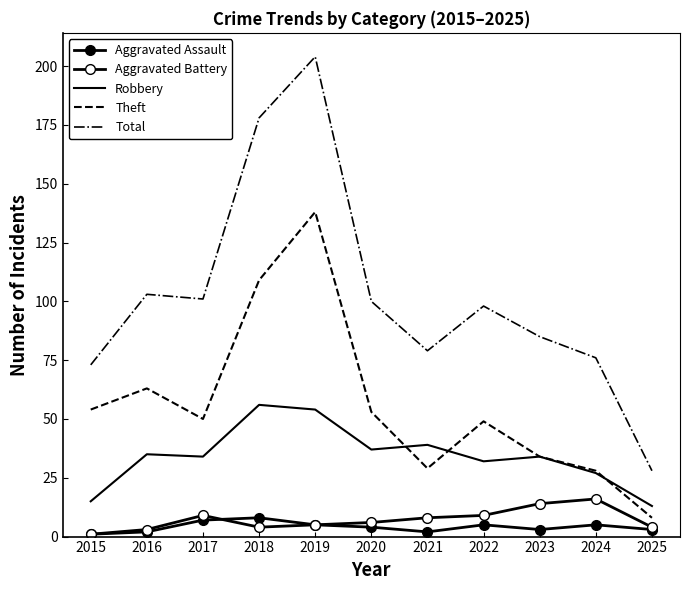

Is the value of Robbery at 2023 greater than the value of Aggravated Assault at 2020?

Yes